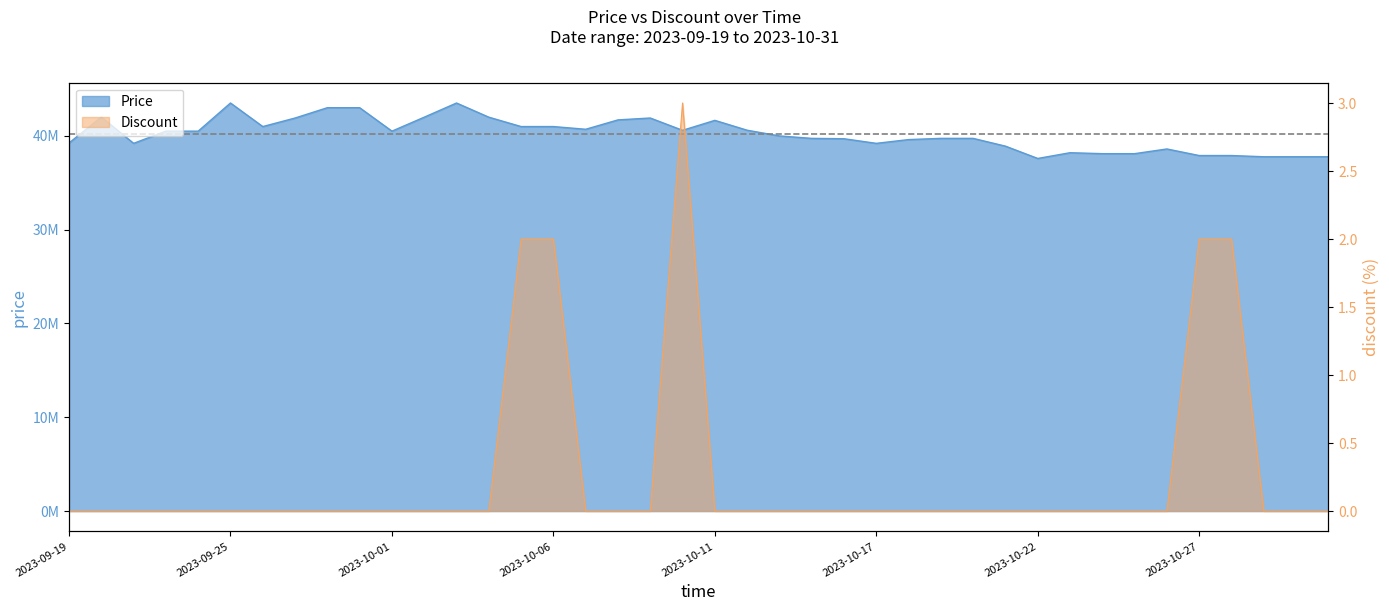

True or false: Price and Discount cross at least once.

False